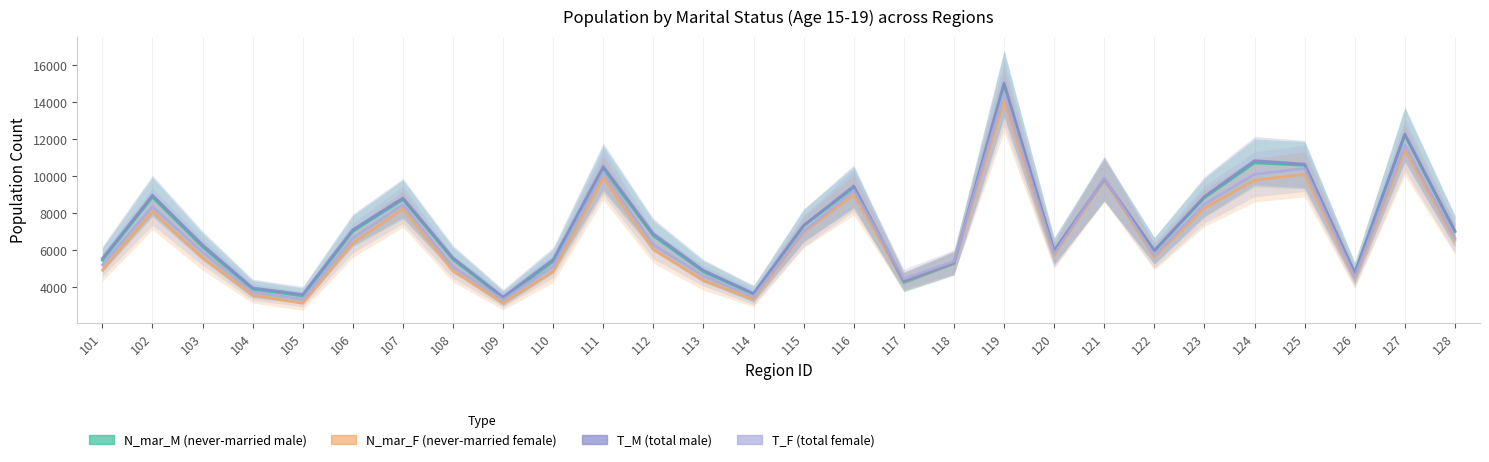

List the labels in order of N_mar_F value, largest first.

119, 127, 125, 111, 121, 124, 116, 123, 107, 102, 115, 128, 106, 112, 120, 122, 103, 118, 101, 108, 110, 126, 113, 117, 104, 114, 109, 105